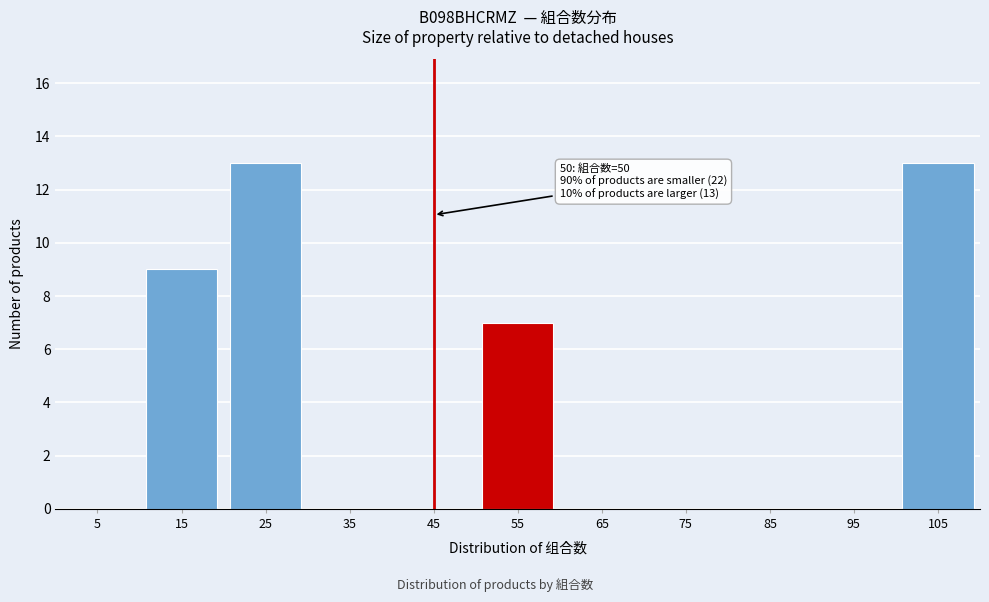

Reading left to right, list all the values displayed in this chart.

5=0	15=9	25=13	35=0	45=0	55=7	65=0	75=0	85=0	95=0	105=13